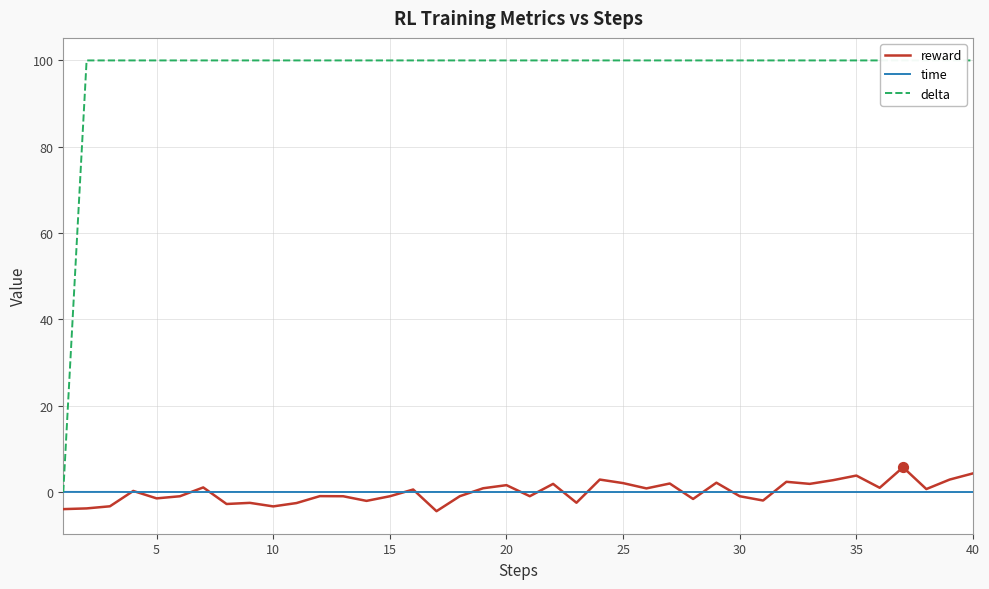

Which series has the largest total across all categories?

delta